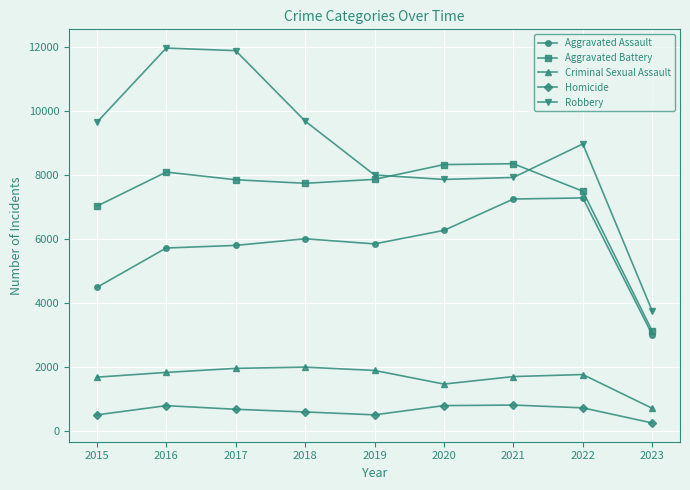

Is the value of Homicide at 2016 greater than the value of Robbery at 2023?

No